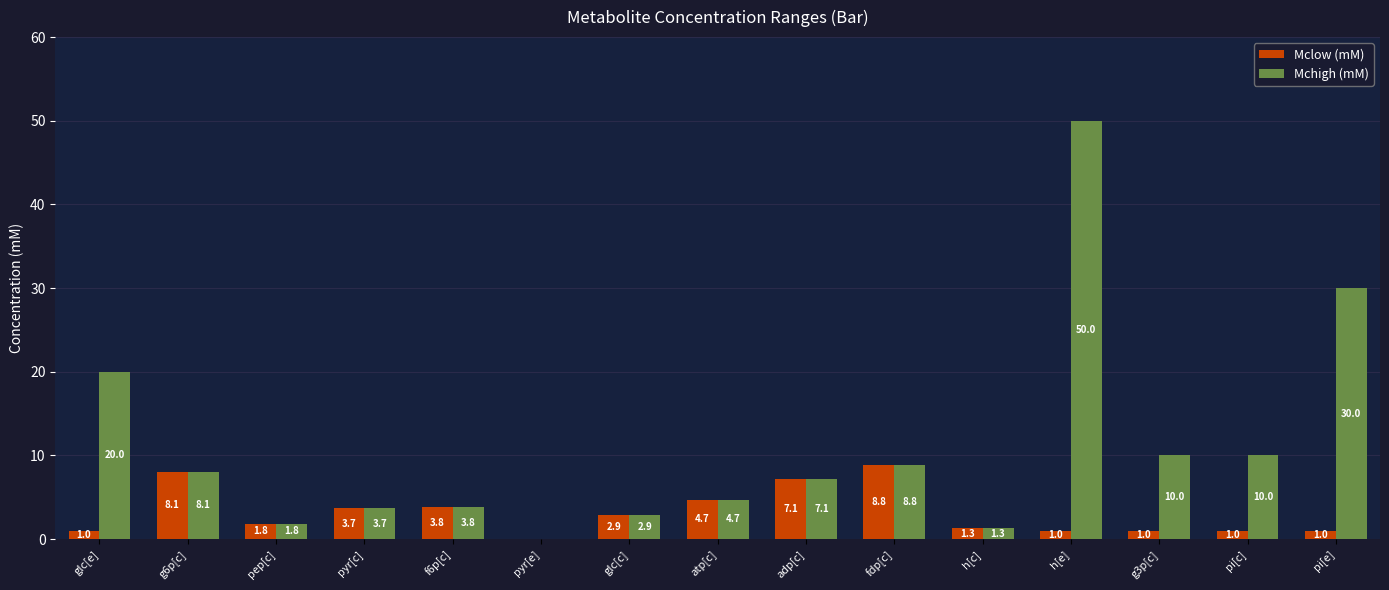

Is it true that Mclow (mM) equals 0.9 at glc[c]?

False